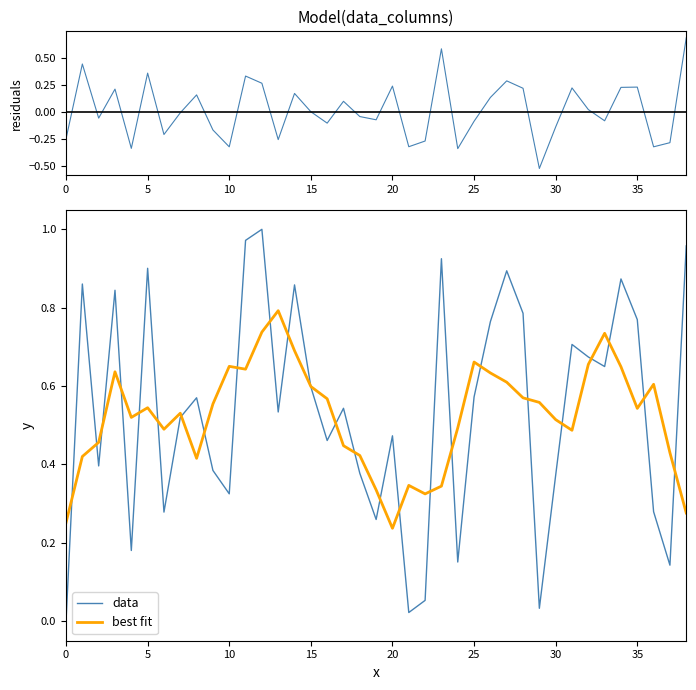

Where do residuals and best fit first cross each other?

0 and 5